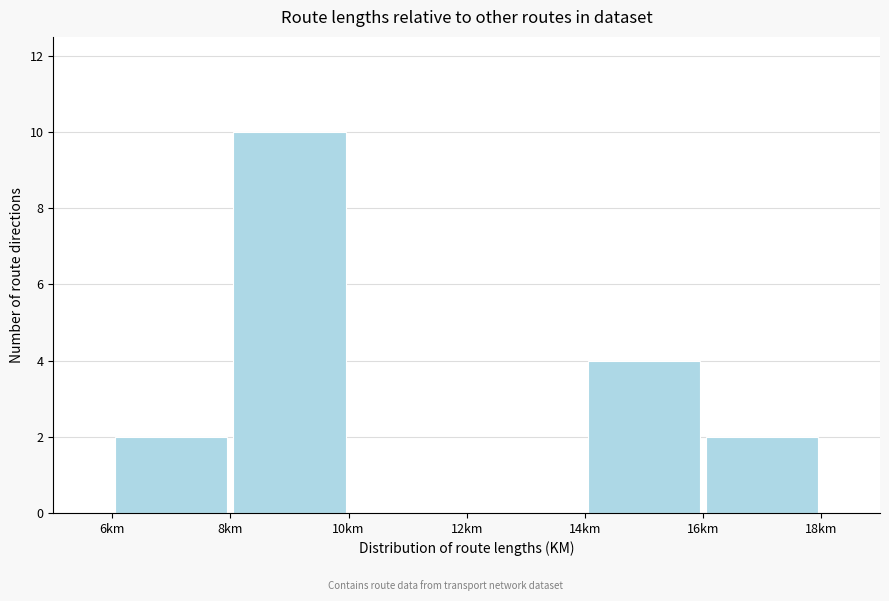

Which range on the x-axis has the tallest bar?

8 to 10